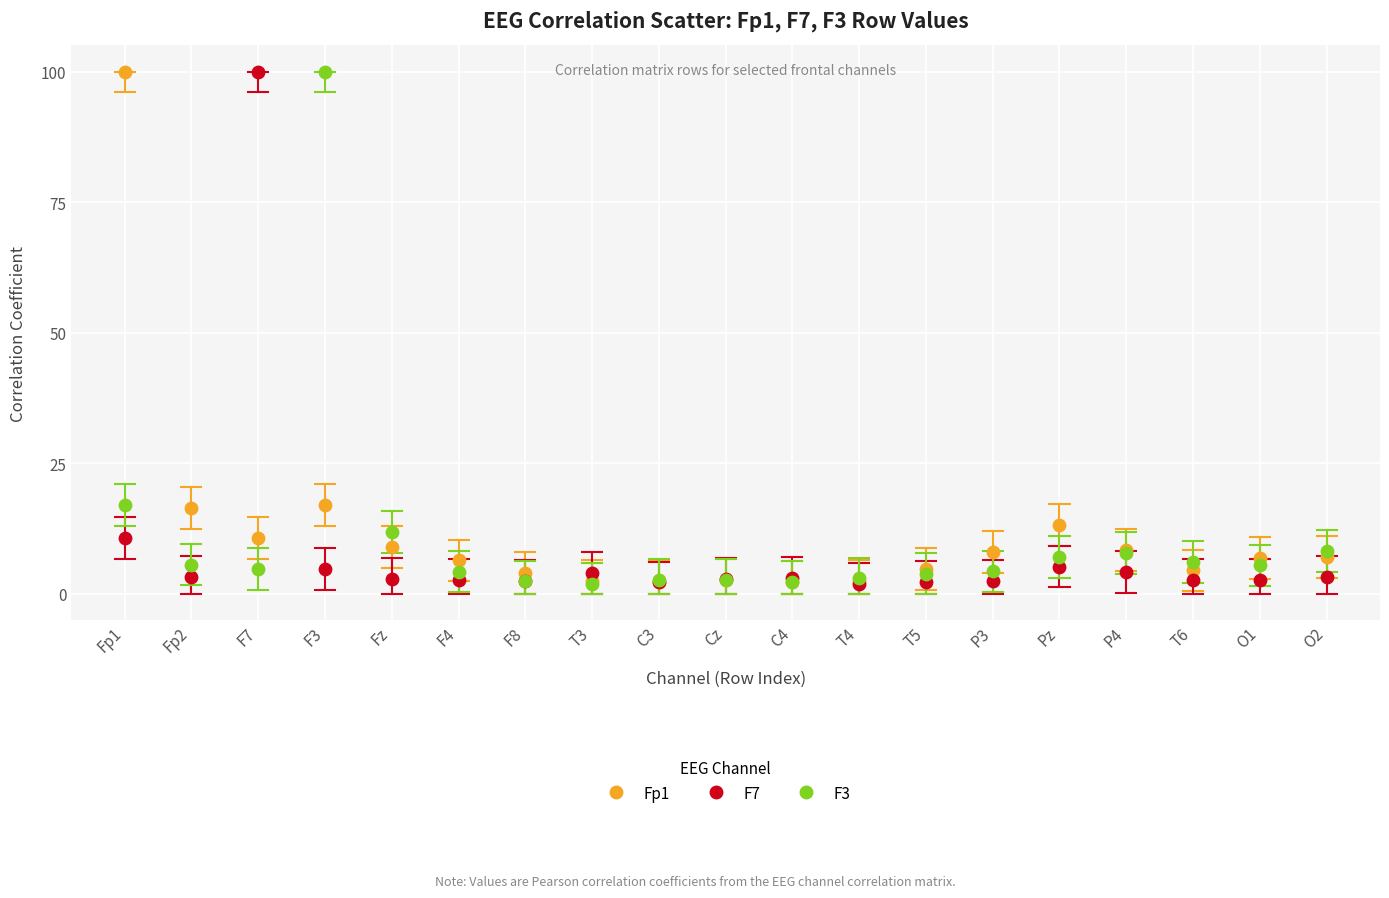

What are all the series names shown in the legend?

Fp1, F7, F3